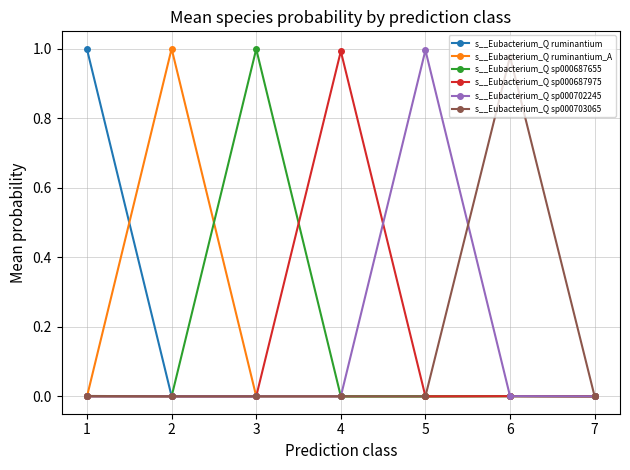

Between 1 and 7, which series saw the biggest shift?

s__Eubacterium_Q ruminantium